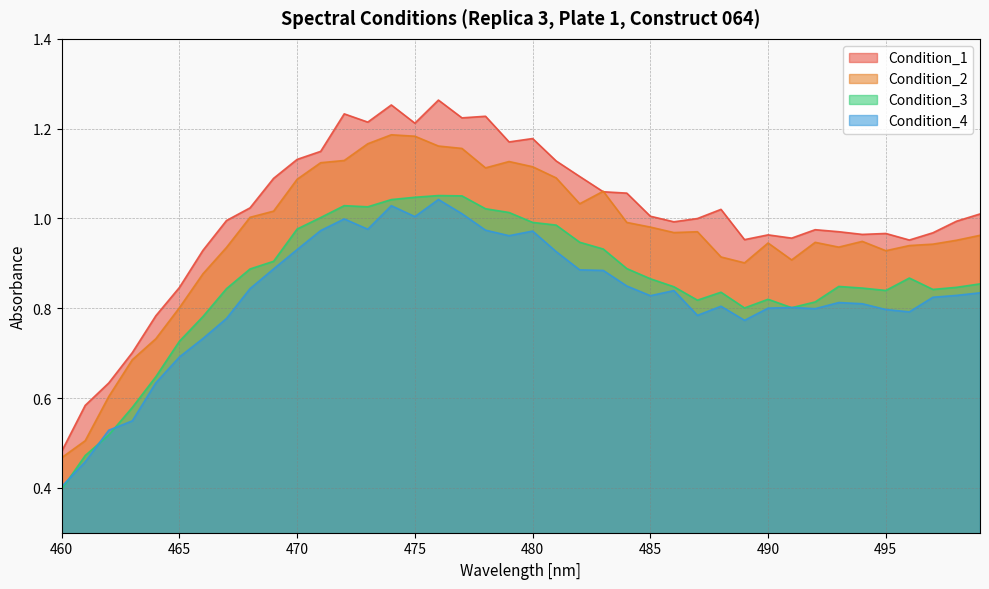

Which series has the largest total across all categories?

Condition_1